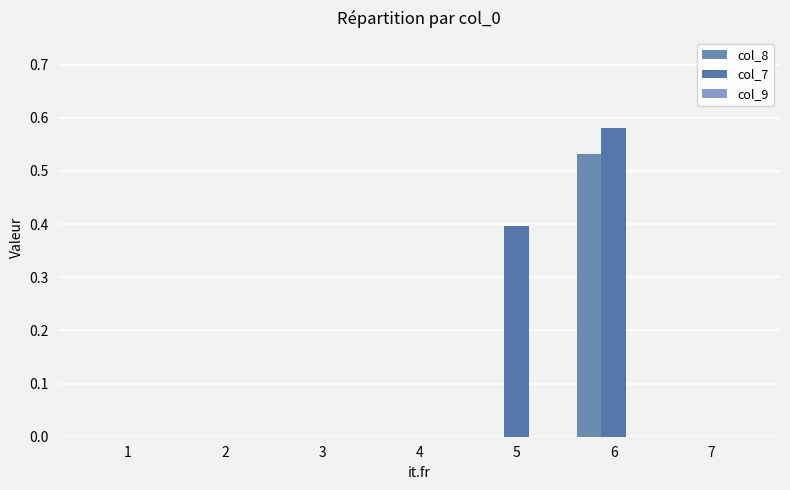

Are the bars grouped side by side (vs. stacked)?

Yes